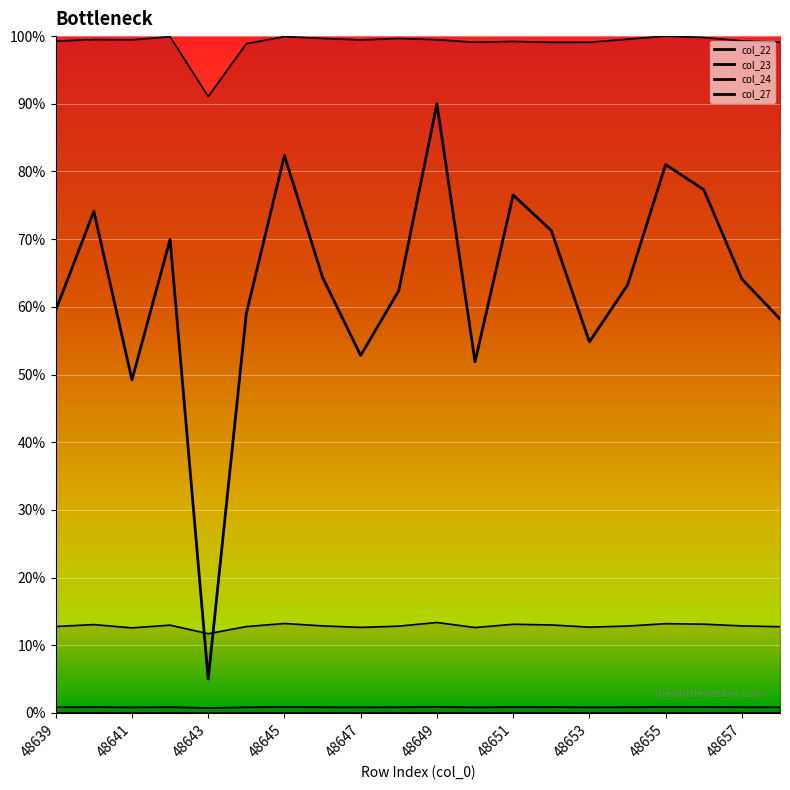

True or false: col_24 and col_22 cross at least once.

False